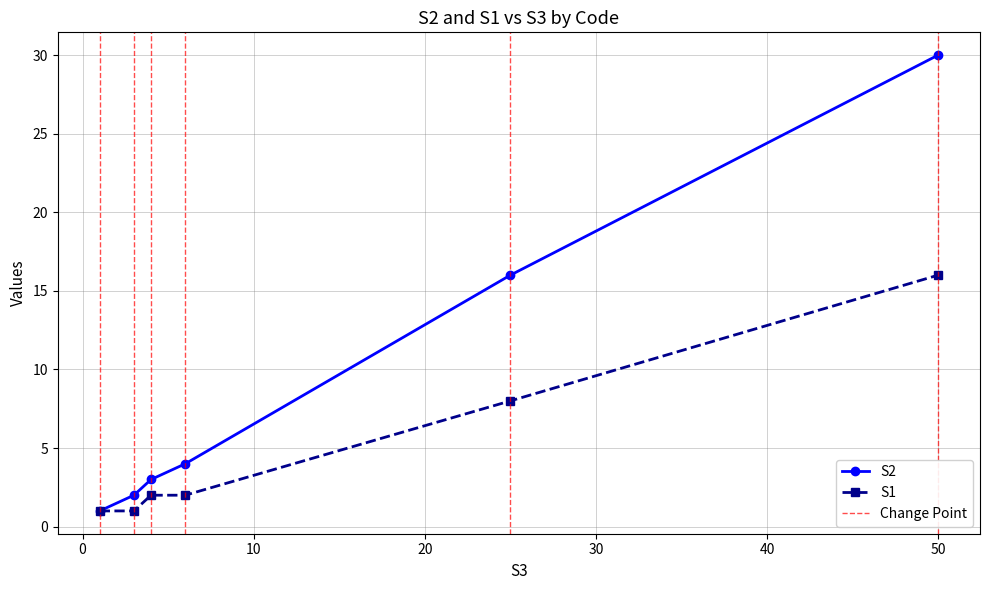

True or false: S2 has more than 2 interior local peaks.

False